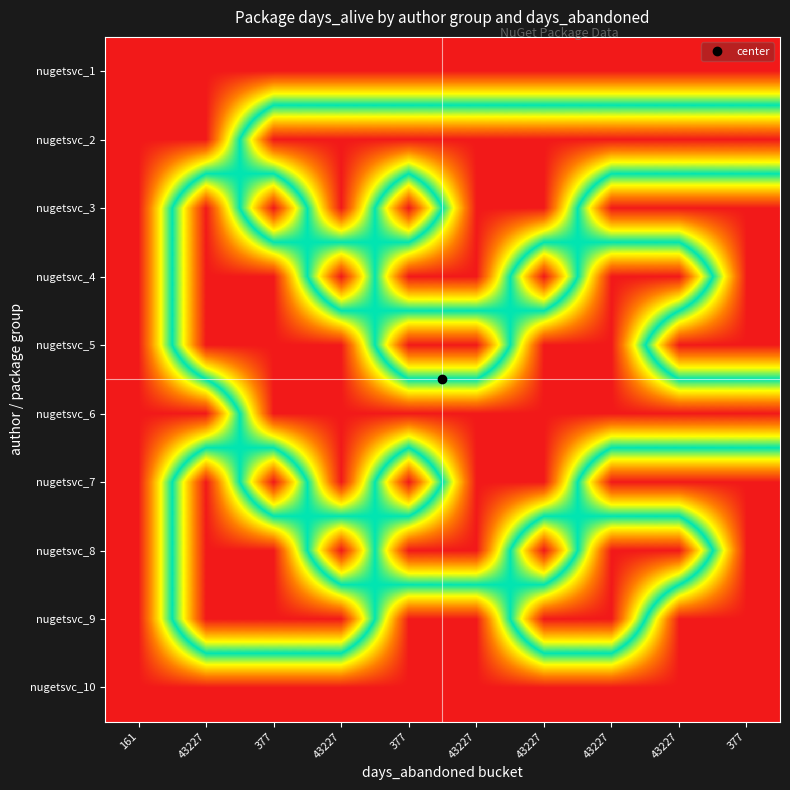

Reading right to left, extract all data points from this chart.

nugetsvc_1: 377=377	43227=377	43227=377	43227=377	43227=377	377=377	43227=377	377=377	43227=377	161=377
nugetsvc_2: 377=43227	43227=43227	43227=43227	43227=43227	43227=43227	377=43227	43227=43227	377=43227	43227=377	161=377
nugetsvc_3: 377=377	43227=377	43227=377	43227=43227	43227=43227	377=377	43227=43227	377=377	43227=43227	161=377
nugetsvc_4: 377=377	43227=43227	43227=43227	43227=377	43227=43227	377=43227	43227=377	377=43227	43227=43227	161=377
nugetsvc_5: 377=377	43227=377	43227=43227	43227=43227	43227=377	377=377	43227=43227	377=43227	43227=43227	161=377
nugetsvc_6: 377=43227	43227=43227	43227=43227	43227=43227	43227=43227	377=43227	43227=43227	377=43227	43227=377	161=377
nugetsvc_7: 377=377	43227=377	43227=377	43227=43227	43227=43227	377=377	43227=43227	377=377	43227=43227	161=377
nugetsvc_8: 377=377	43227=43227	43227=43227	43227=377	43227=43227	377=43227	43227=377	377=43227	43227=43227	161=377
nugetsvc_9: 377=377	43227=377	43227=43227	43227=43227	43227=377	377=377	43227=43227	377=43227	43227=43227	161=377
nugetsvc_10: 377=377	43227=377	43227=377	43227=377	43227=377	377=377	43227=377	377=377	43227=377	161=377